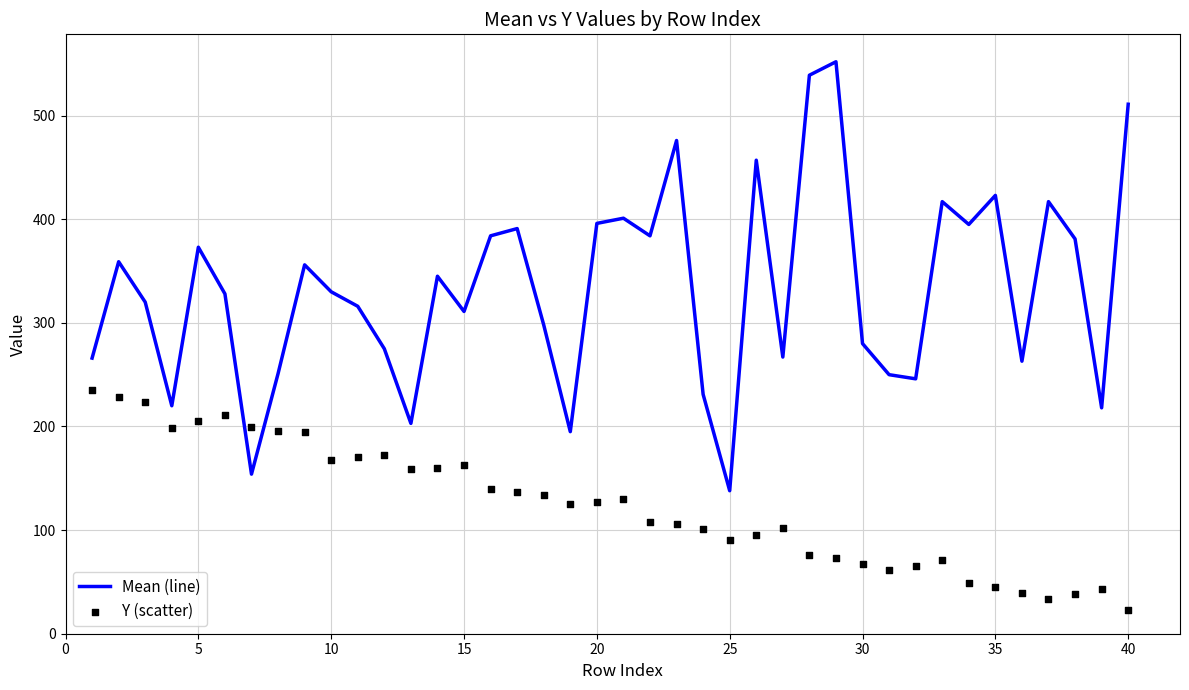

At how many categories does at least one series exceed 61?

40